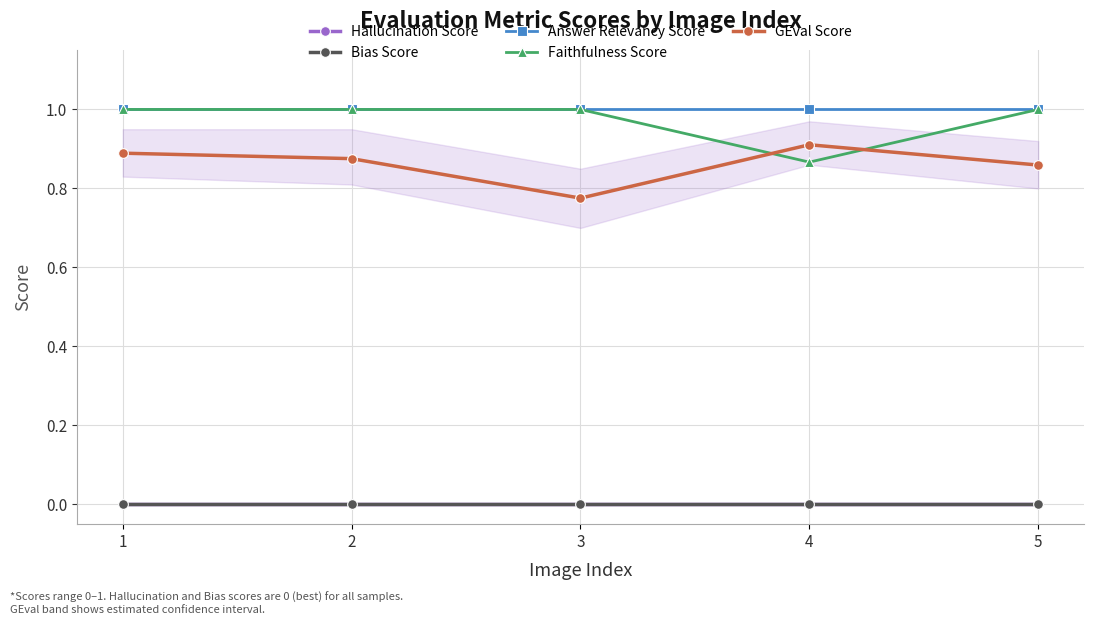

Which category has the lowest value across all series?

1